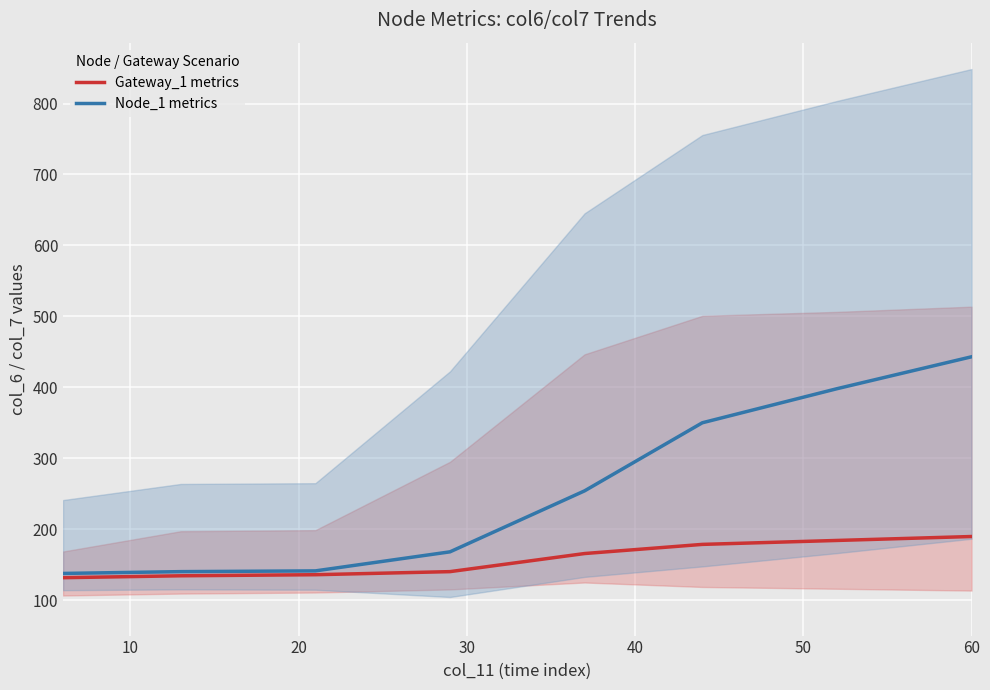

What is the total value across all series at 20?

277.0